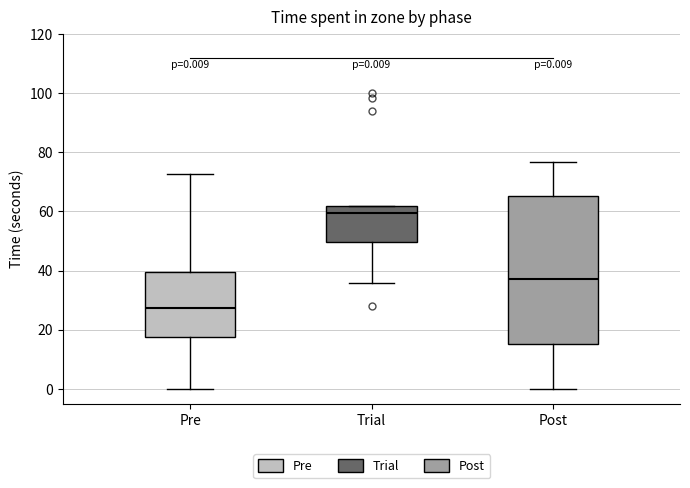

Which box is the tallest, from its lower edge to its upper edge?

Post